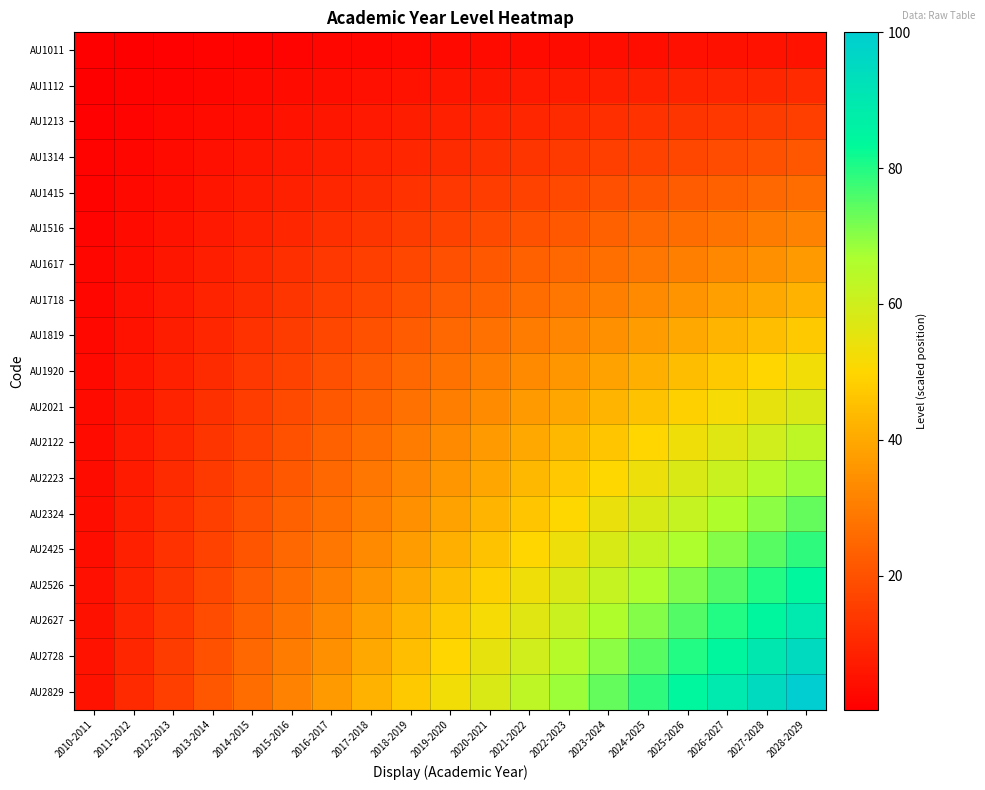

Rank the series by their maximum value, from highest to lowest.

AU2829, AU2728, AU2627, AU2526, AU2425, AU2324, AU2223, AU2122, AU2021, AU1920, AU1819, AU1718, AU1617, AU1516, AU1415, AU1314, AU1213, AU1112, AU1011